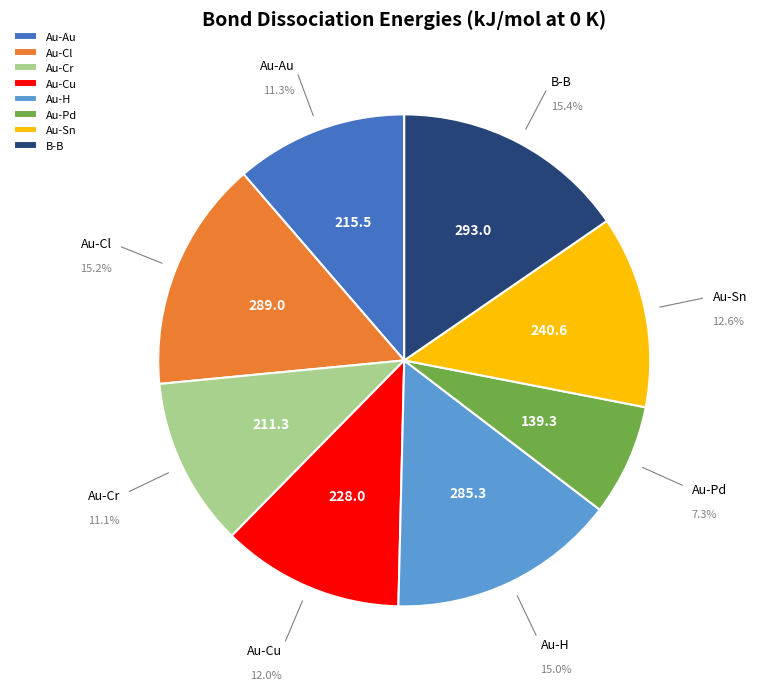

Which slice is the smallest?

Au-Pd